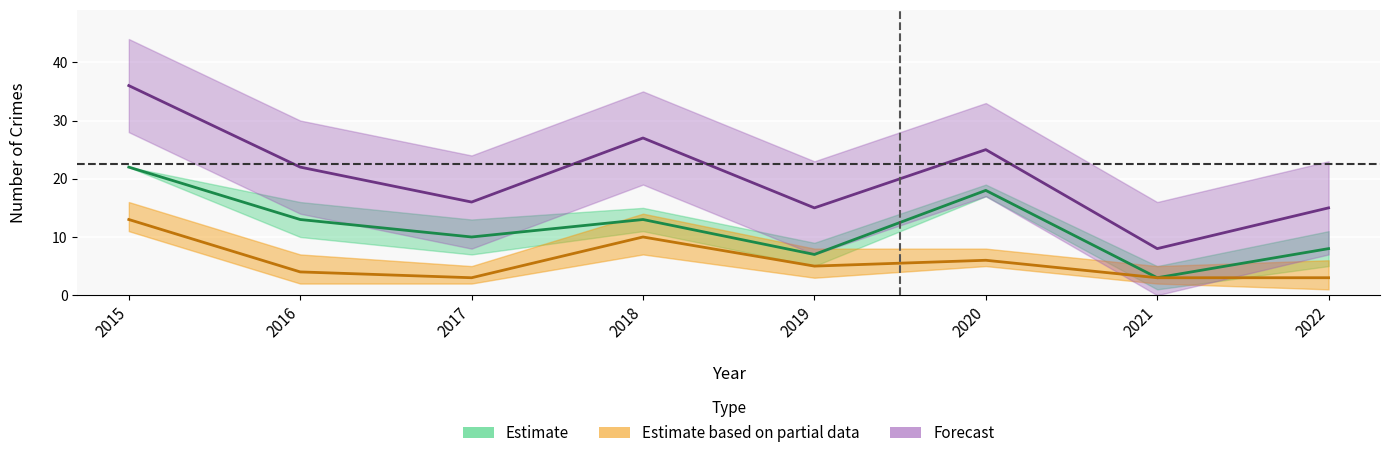

At how many categories does at least one series exceed 15?

5